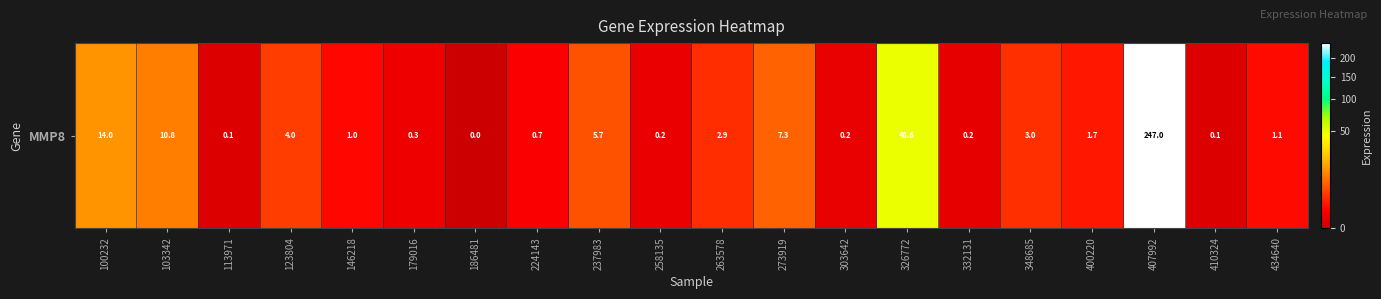

What is the change in value from 237983 to 434640?

-4.6